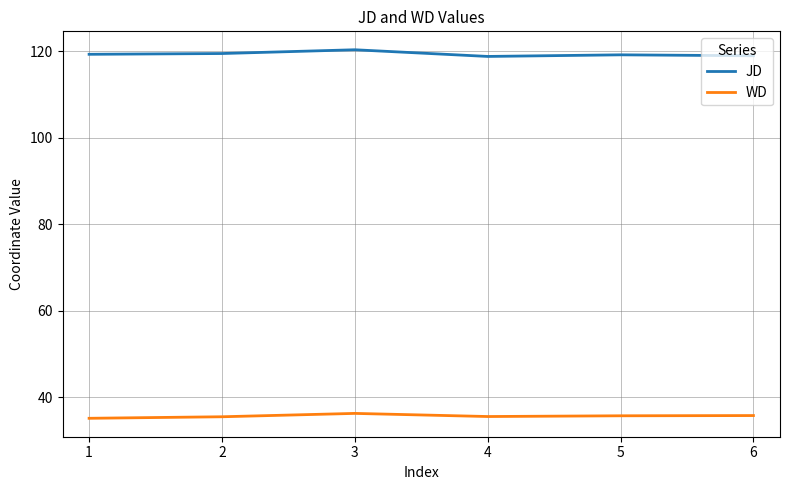

True or false: WD and JD intersect in this chart.

False